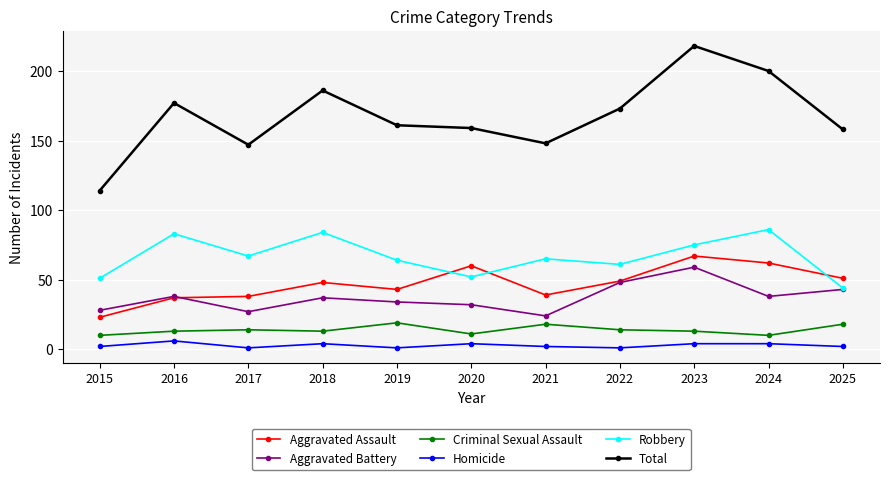

Is it true that Aggravated Battery equals 60 at 2025?

False